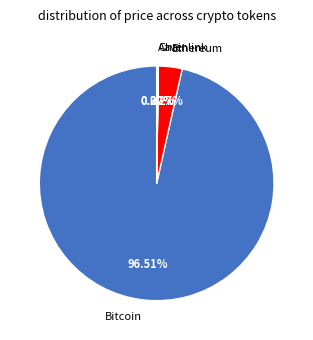

Which category has the biggest portion of the pie?

Bitcoin